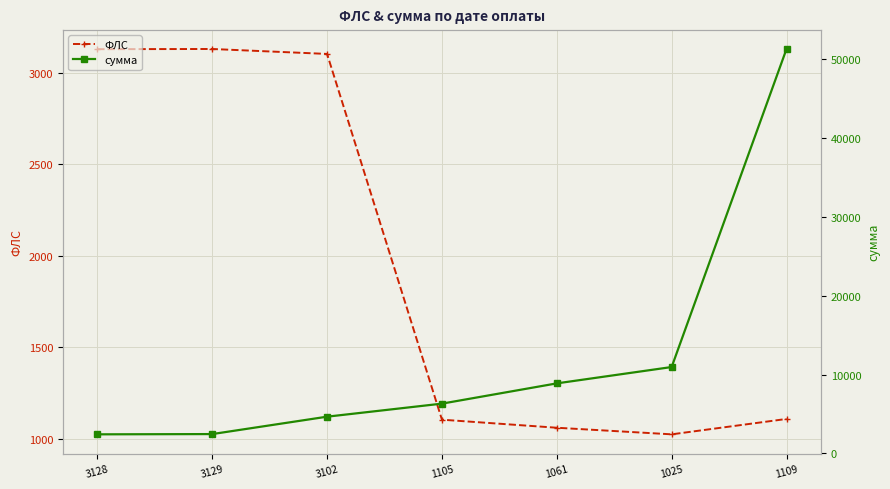

At which category is the sum across all series the highest?

1109